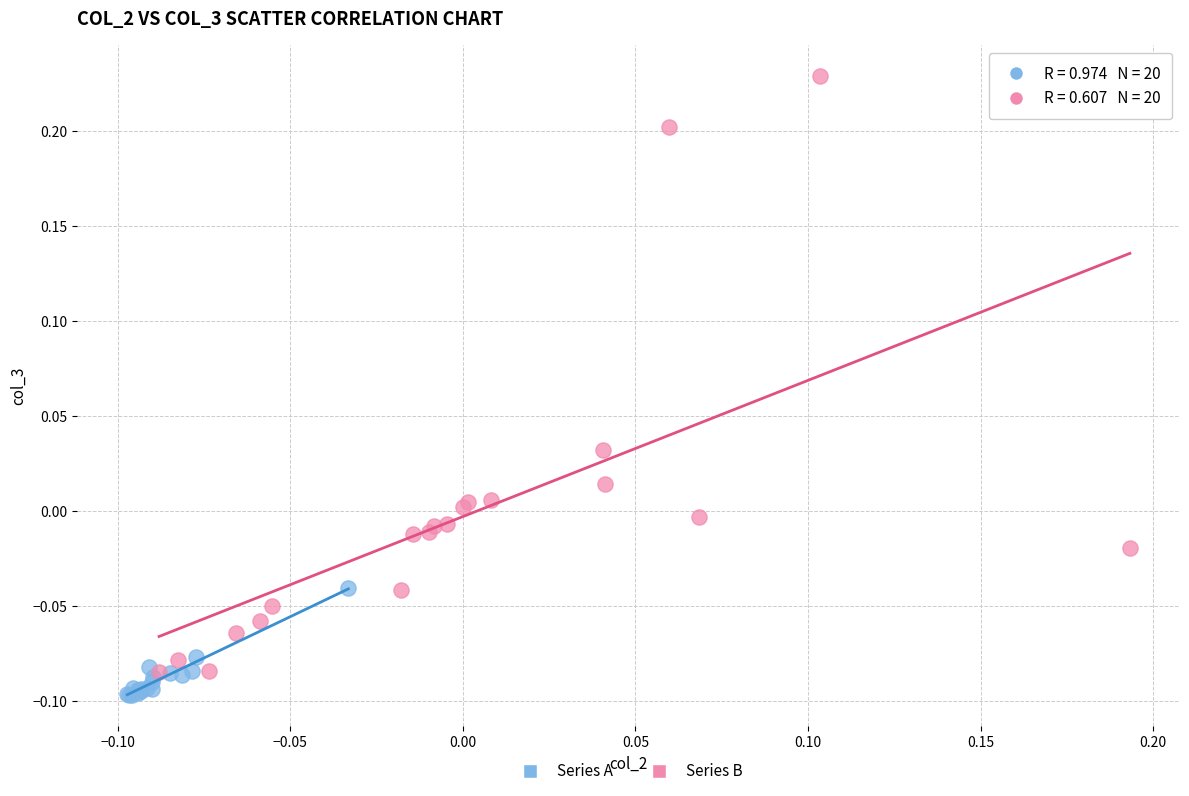

Which series has the widest spread of Y values?

Series B